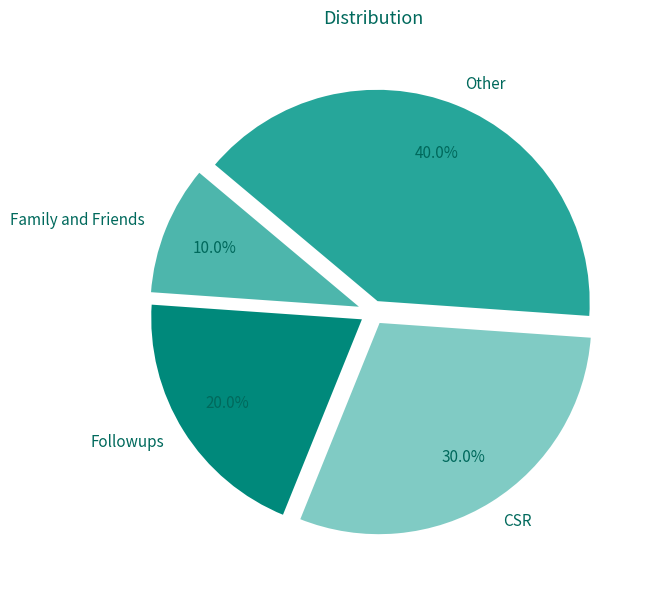

How many slices are in this pie chart?

4